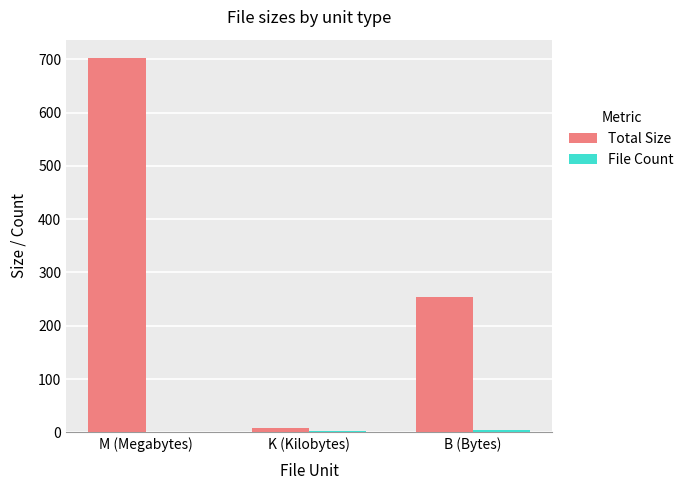

Which series has the largest range (max minus min)?

Total Size